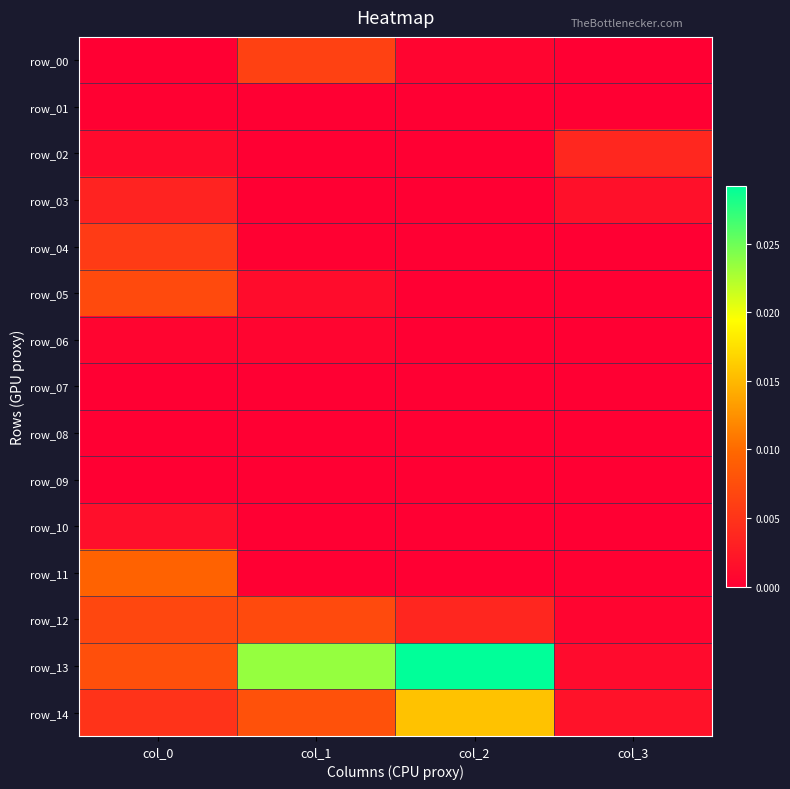

At how many categories does at least one series exceed 0?

4